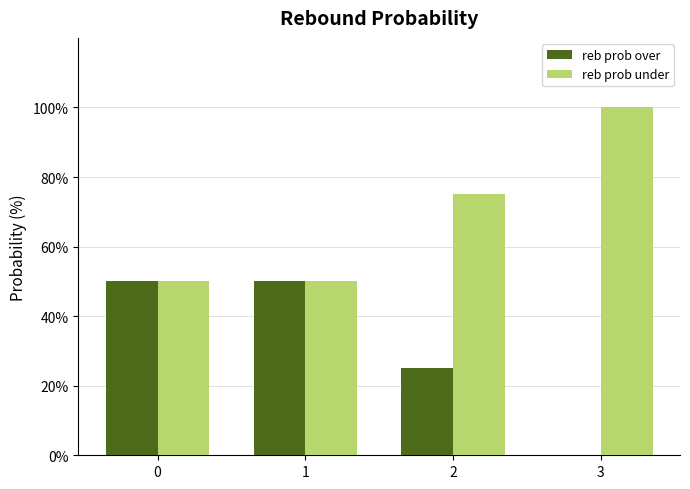

Which series has the largest total across all categories?

reb prob under